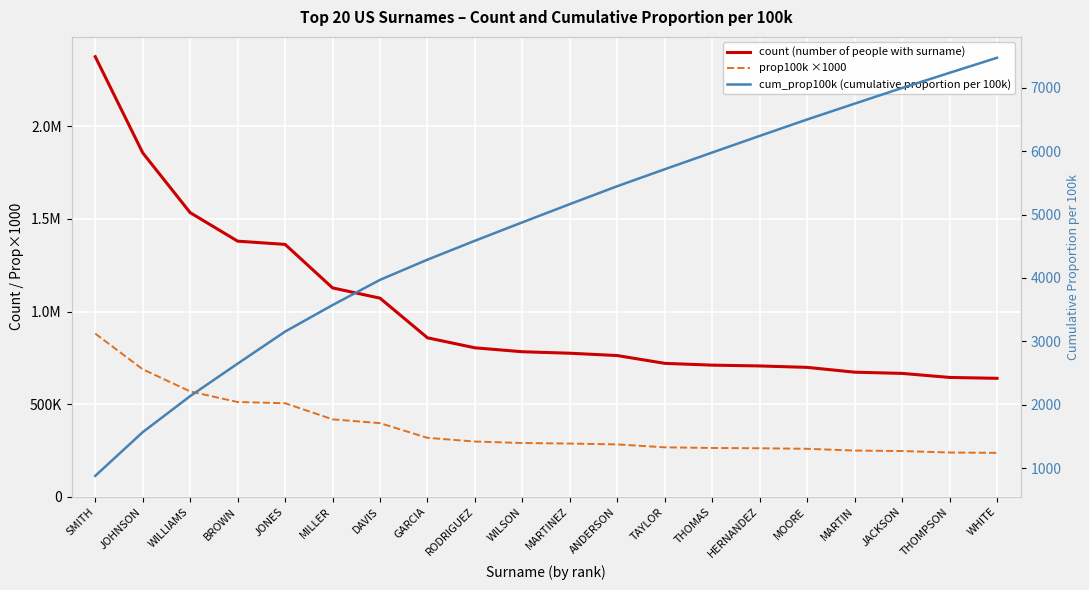

At which label does cum_prop100k (cumulative proportion per 100k) first exceed 5164?

MARTINEZ